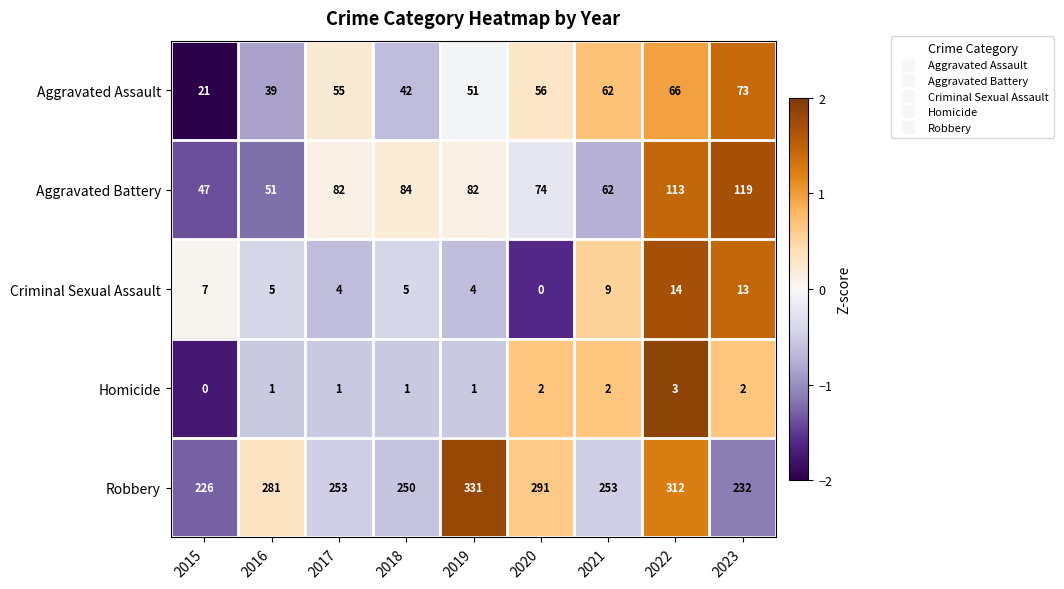

What is the sum of all Aggravated Battery values?

714